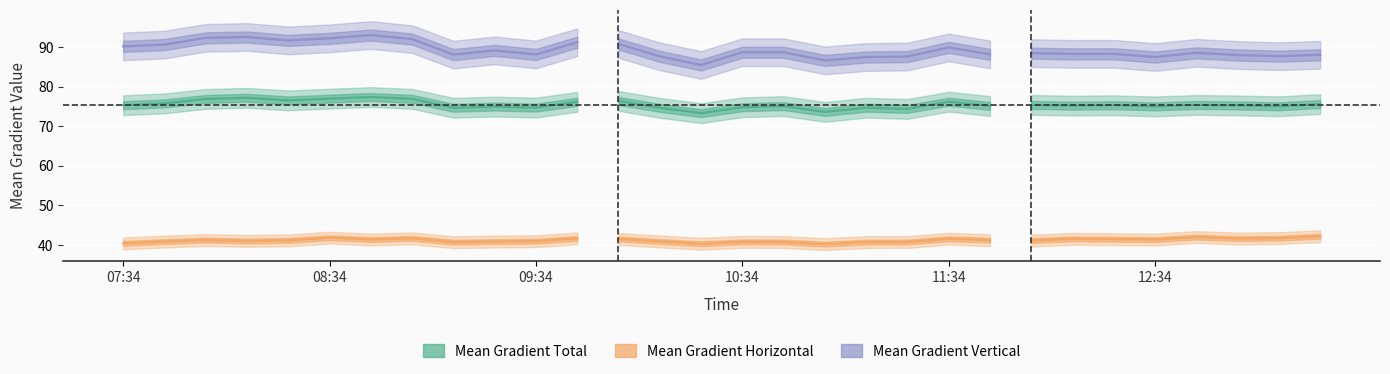

Which series has the largest range (max minus min)?

Mean Gradient Vertical